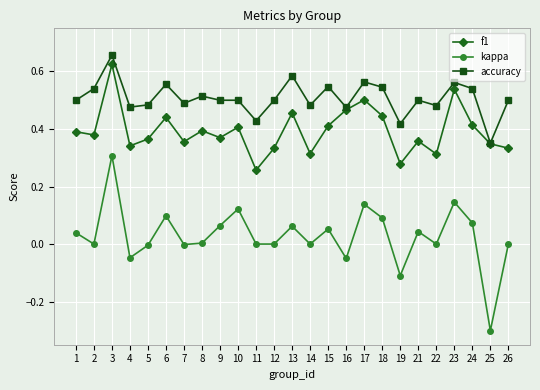

At which category does accuracy reach its first local peak?

3